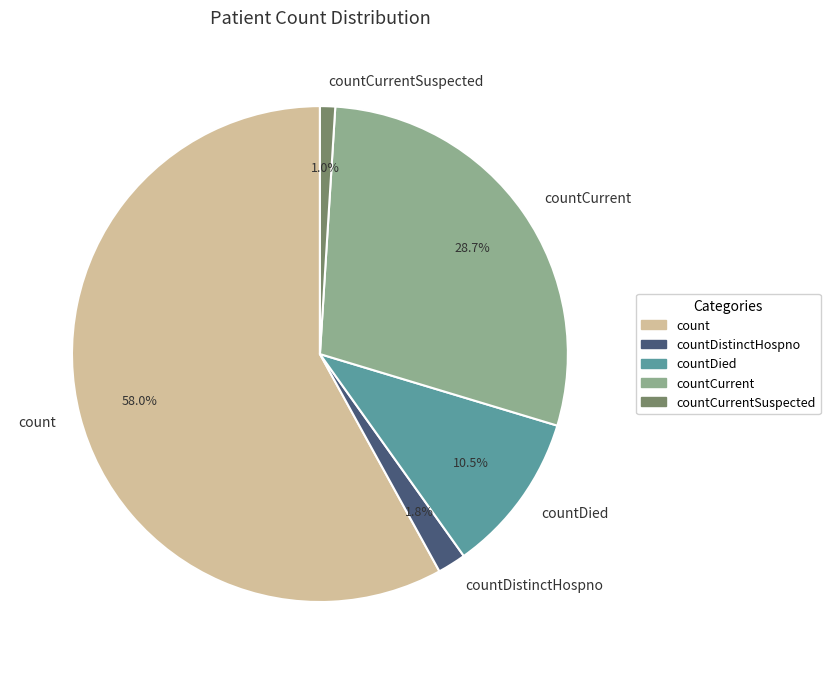

Which slice is the smallest?

countCurrentSuspected